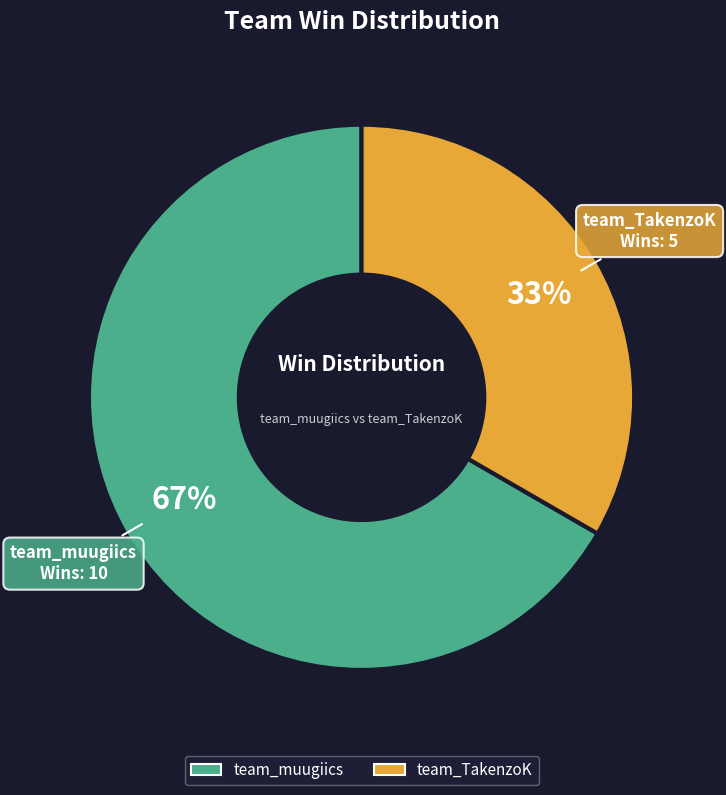

Which slice is the largest?

team_muugiics